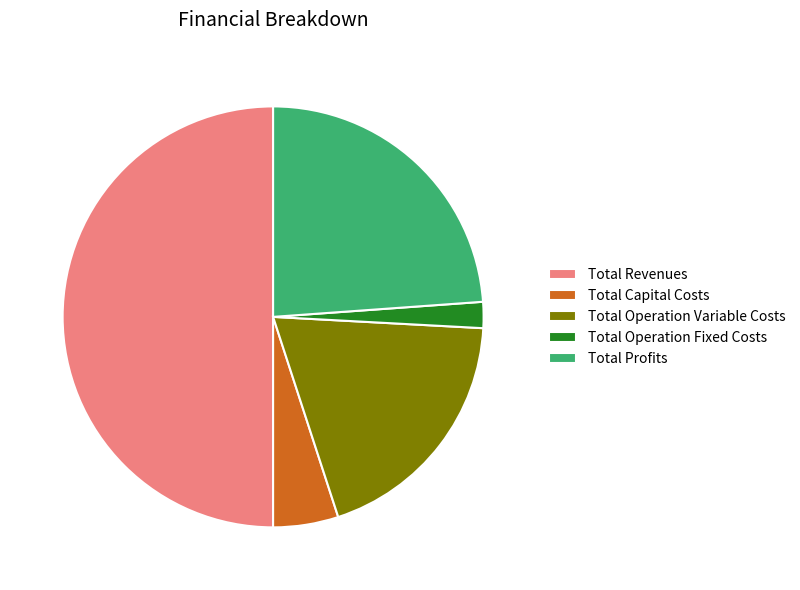

Do Total Capital Costs and Total Operation Fixed Costs together represent more than half of the pie?

No